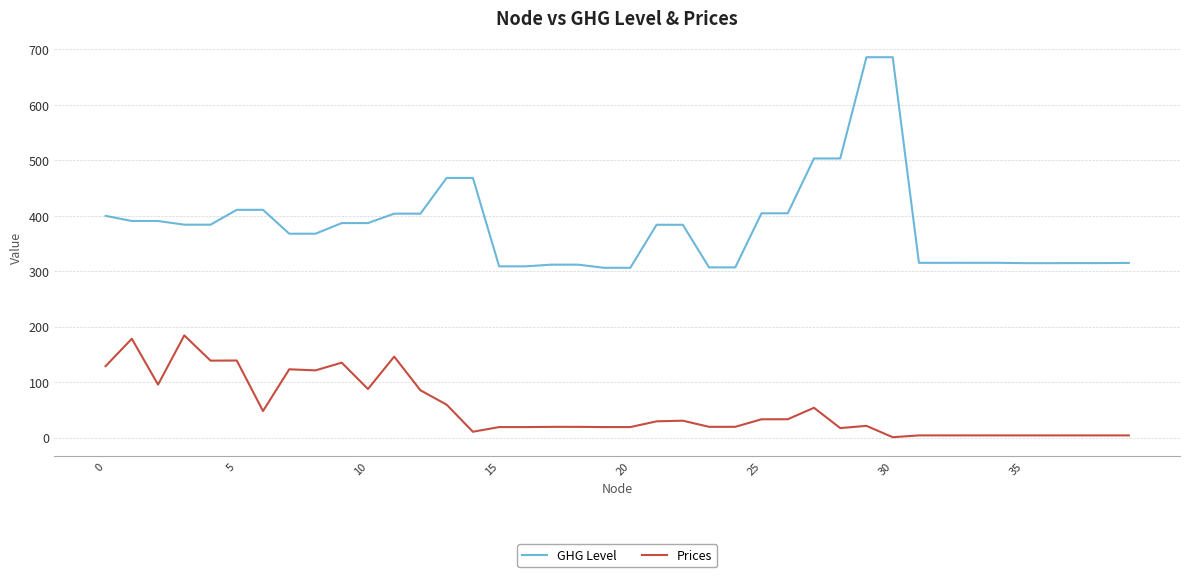

Which series has the largest total across all categories?

GHG Level